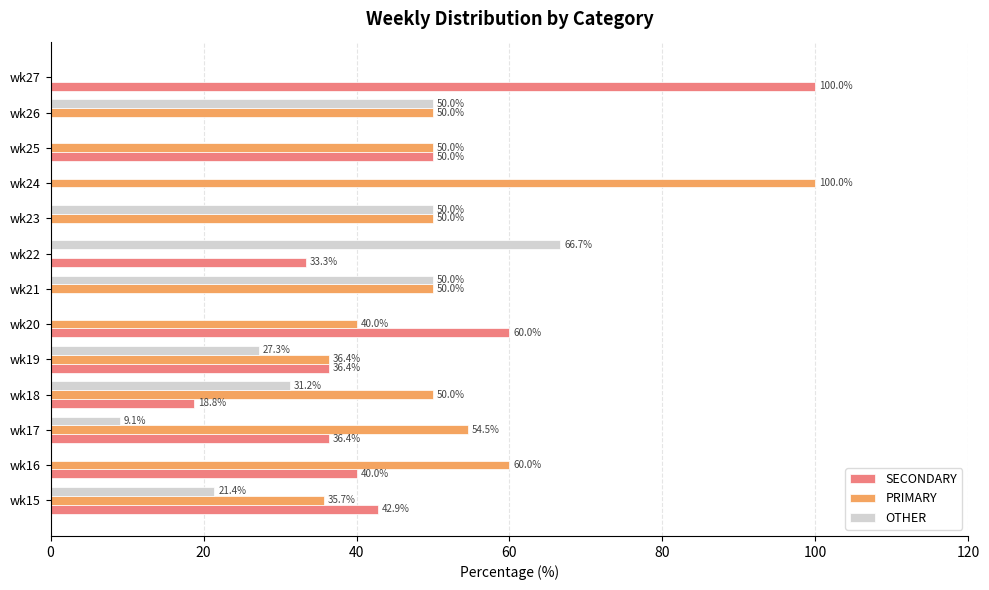

Count the number of data series in this chart.

3